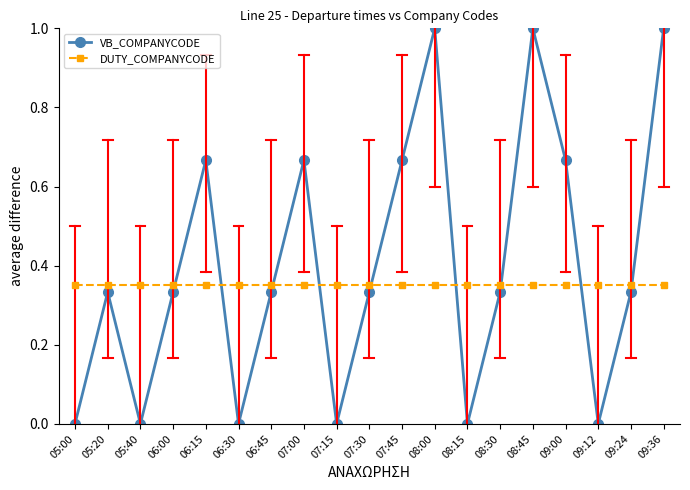

What position from the left is 07:15?

9